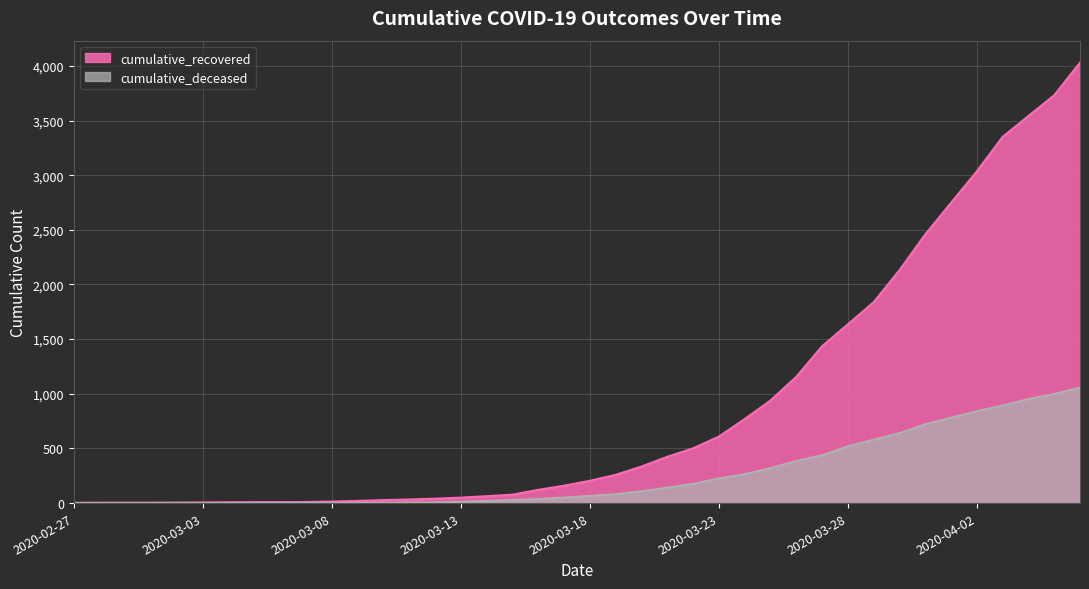

Where does the cumulative_recovered series first go above 204?

2020-03-19